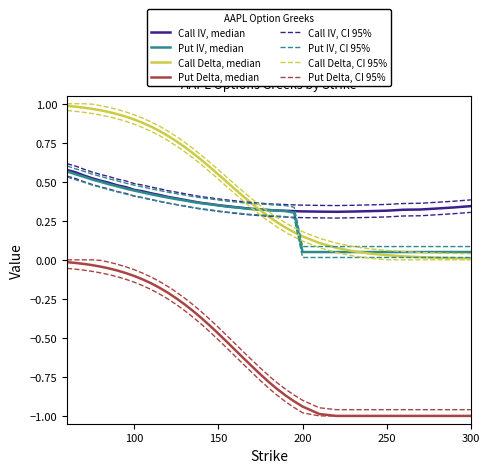

At which category is the sum across all series the highest?

60